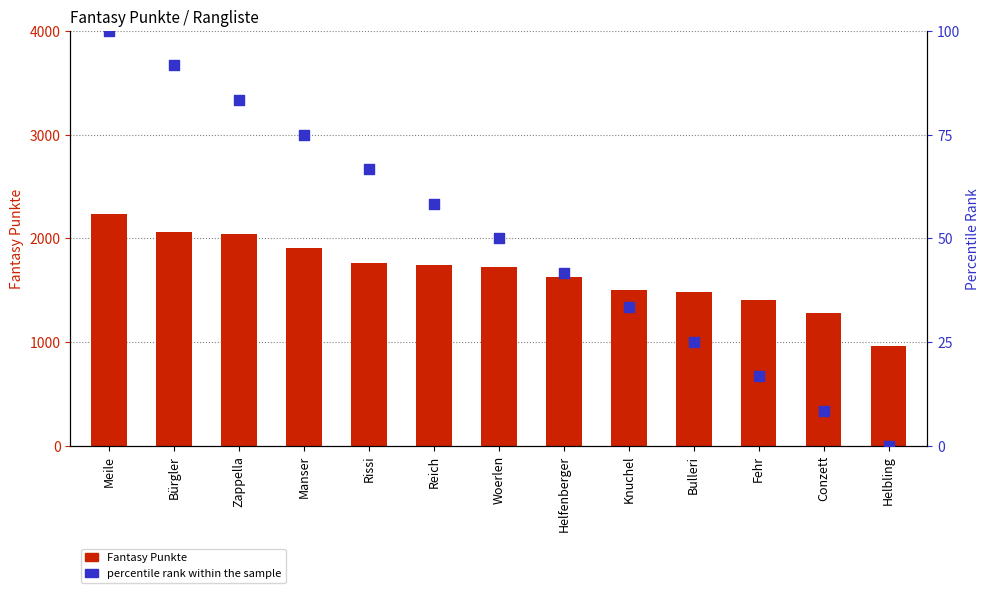

What are all the series names shown in the legend?

Fantasy Punkte, percentile rank within the sample